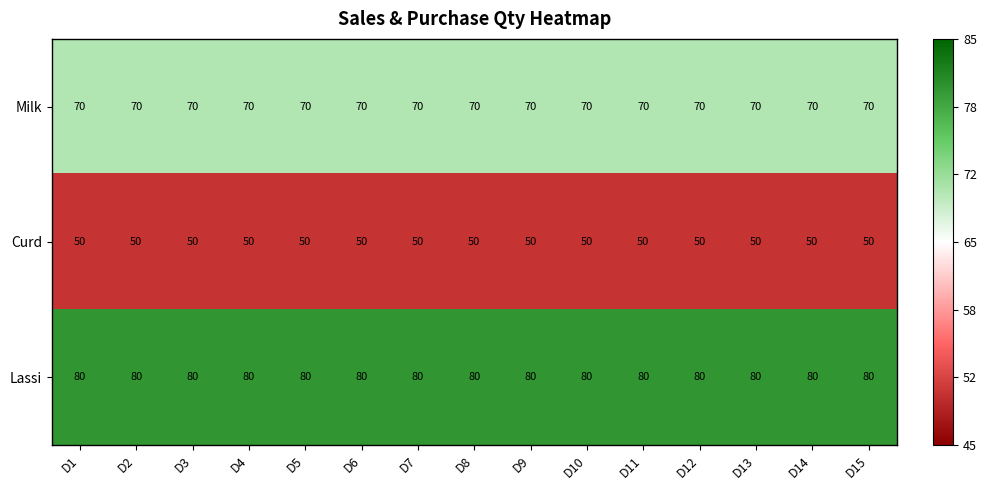

What is the smallest value displayed?

50